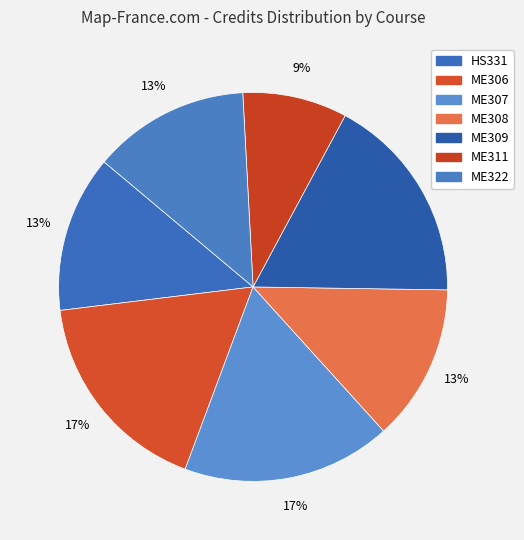

The ME309 slice represents 5% of the pie. True or false?

False